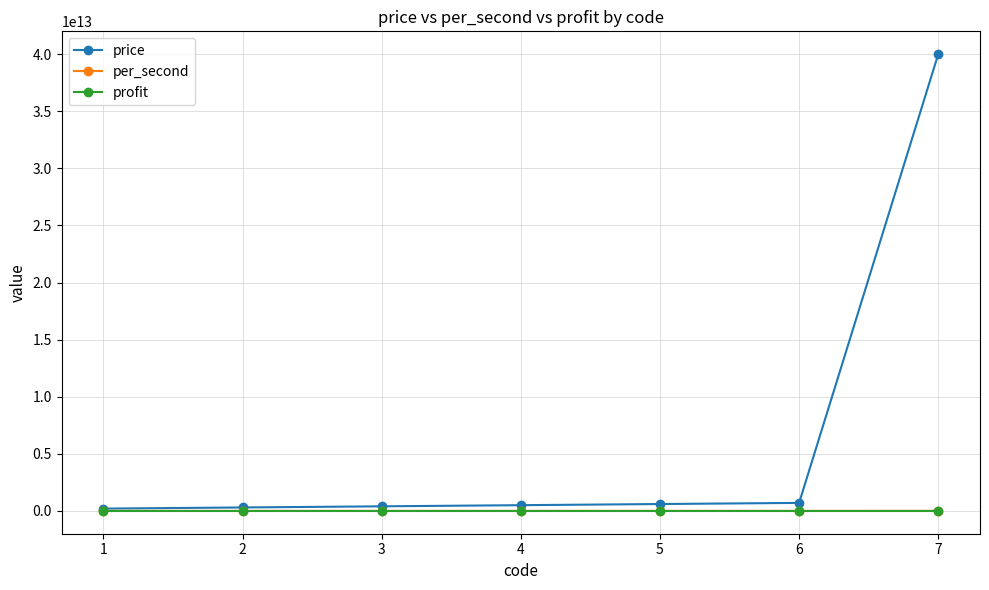

Which series has the largest total across all categories?

price